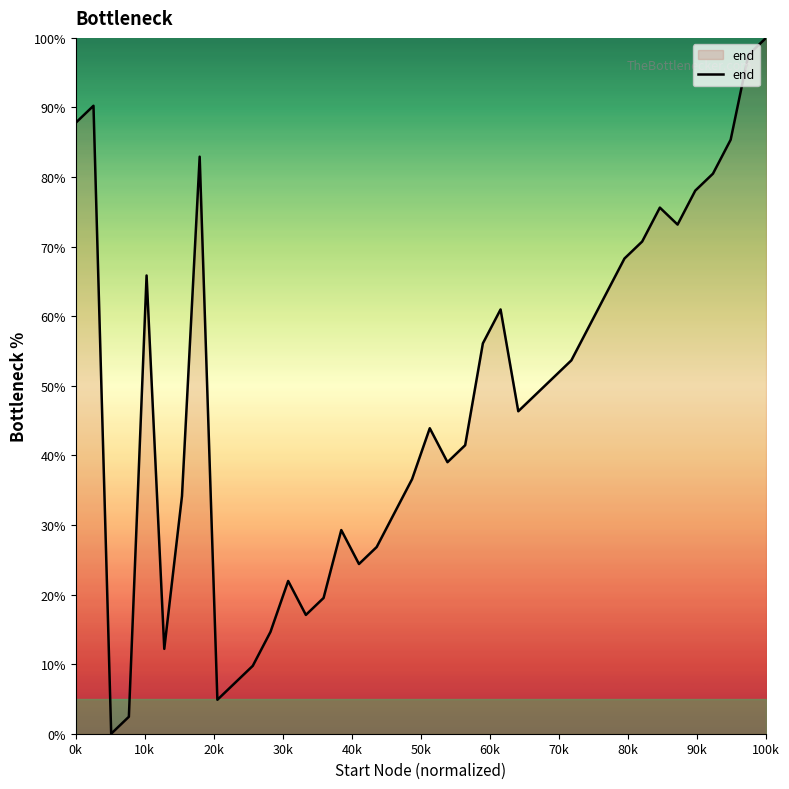

How many lines are shown in the chart?

1